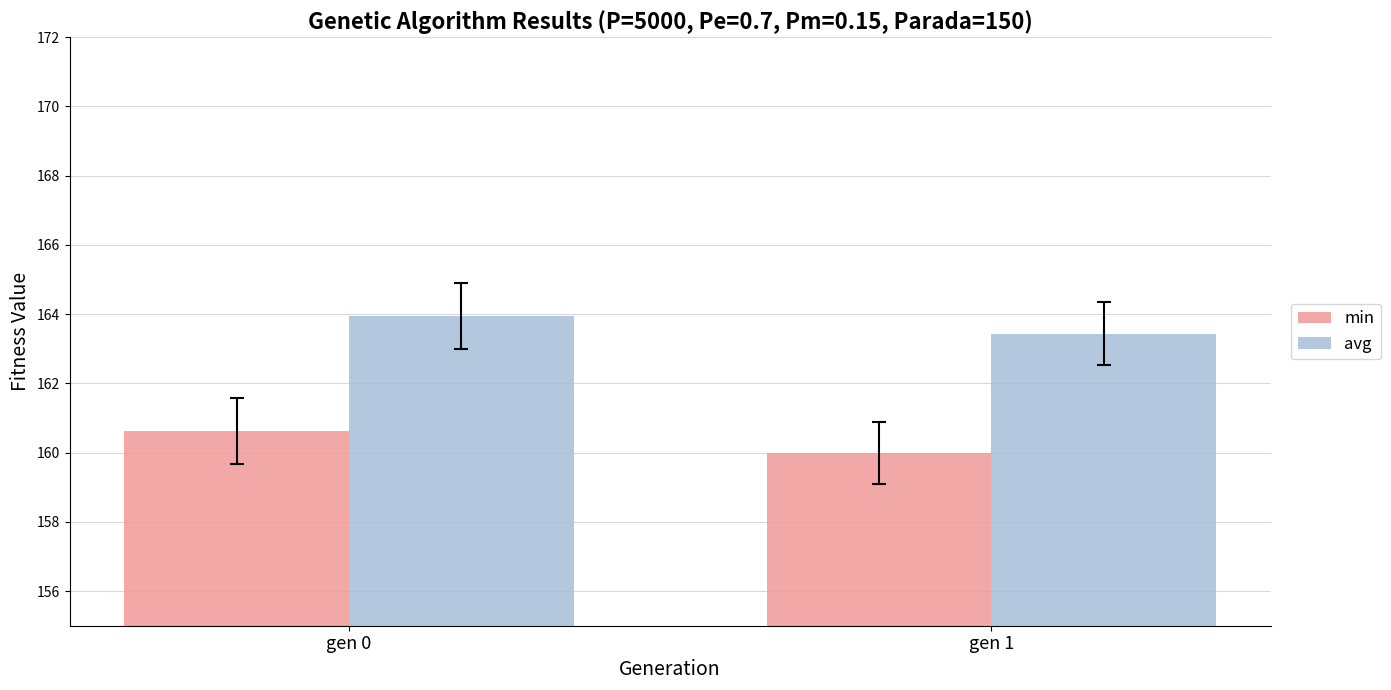

How many avg values are between 163 and 164?

2